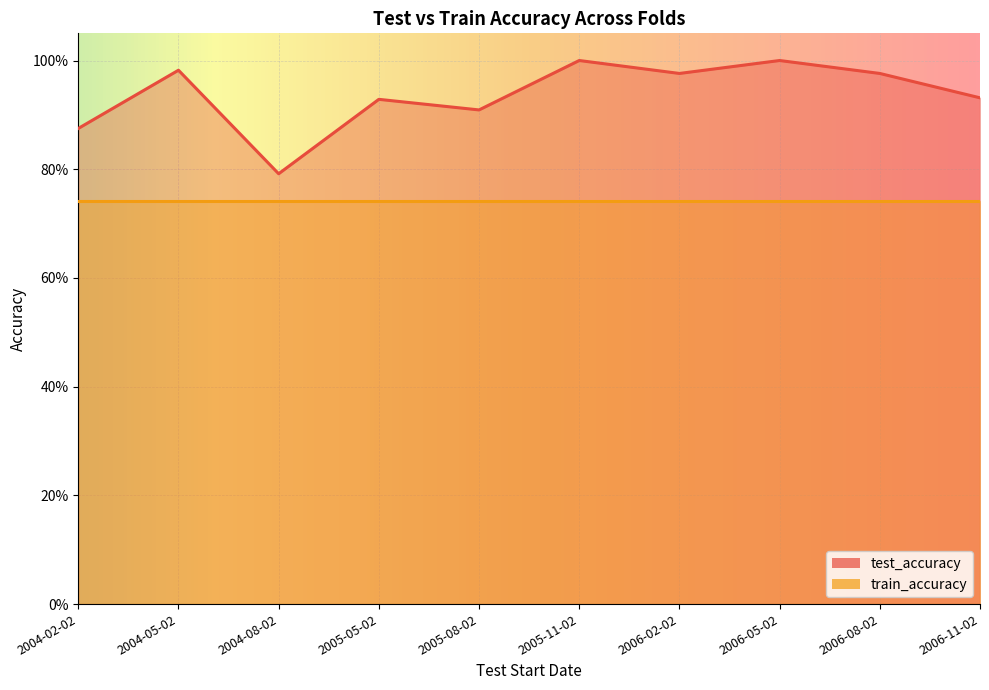

Reading right to left, what are all the values shown in this chart?

0.9	1.0	1.0	1.0	1.0	0.9	0.9	0.8	1.0	0.9